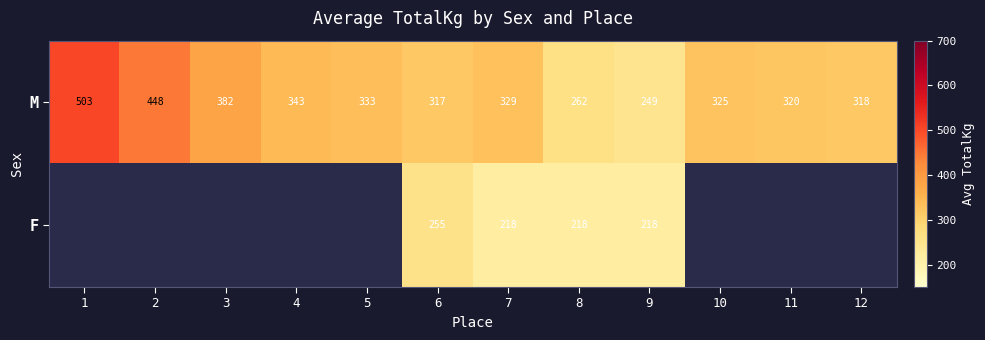

The M series shows 343 at 9. True or false?

False